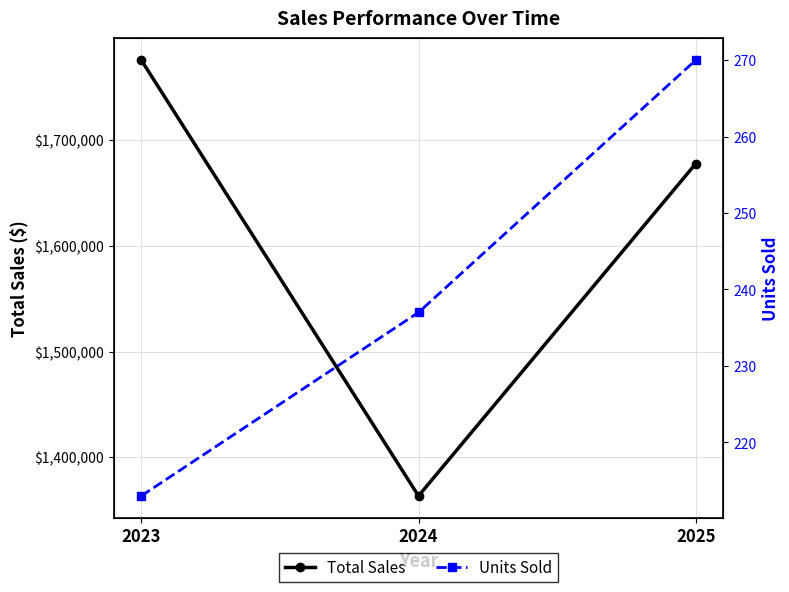

Is it true that Total Sales equals 1678000 at 2025?

True